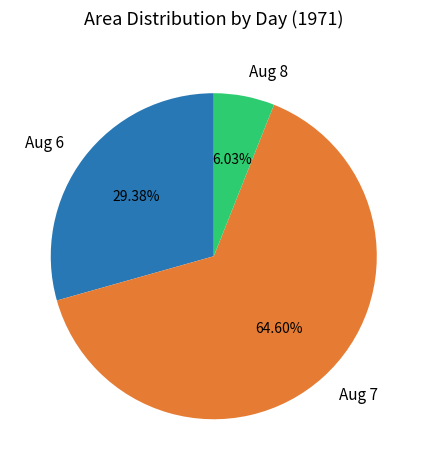

Does any single category account for the majority?

Yes